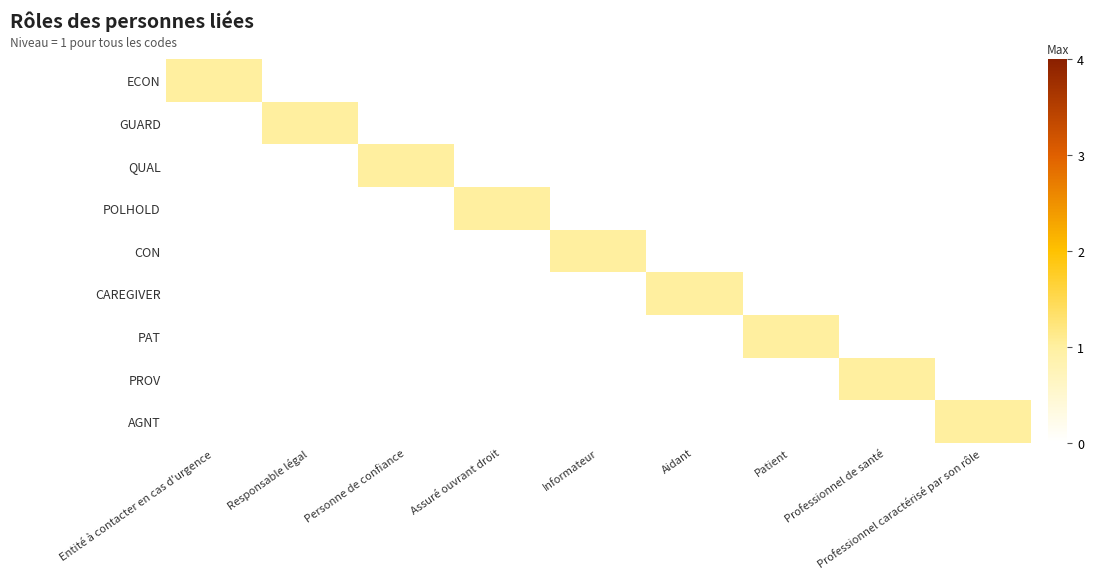

At Assuré ouvrant droit, list the series in order from smallest to largest.

ECON, GUARD, QUAL, CON, CAREGIVER, PAT, PROV, AGNT, POLHOLD